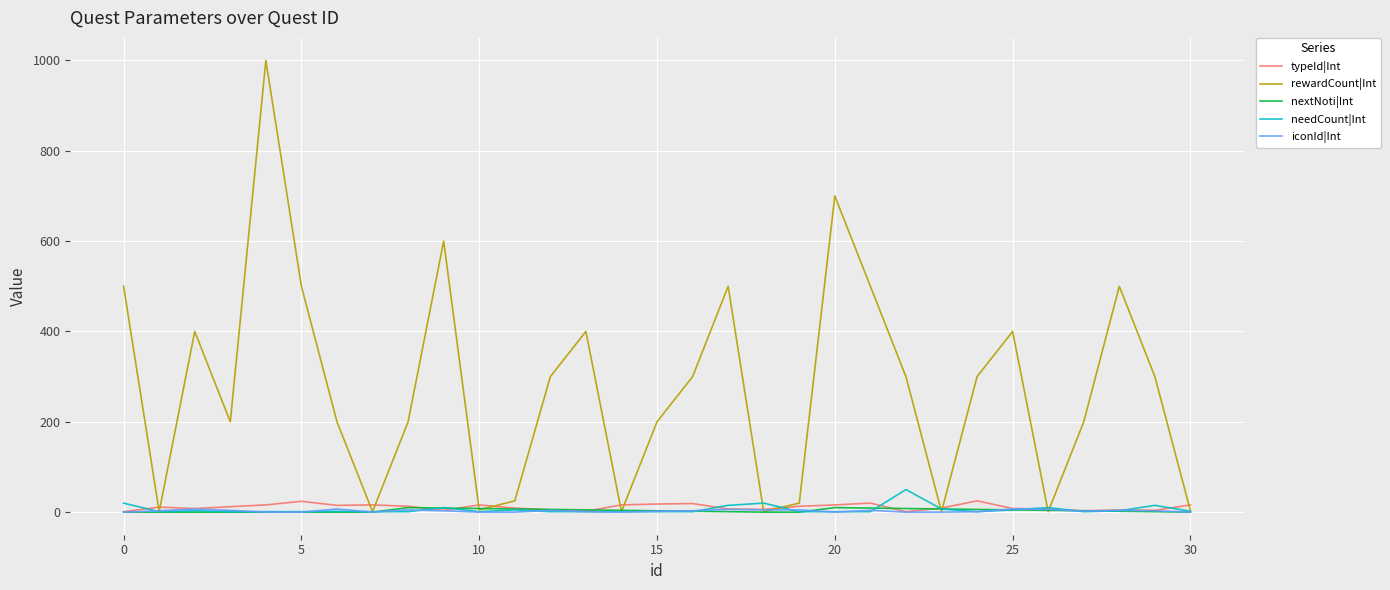

What is the highest value of the needCount|Int series?

50